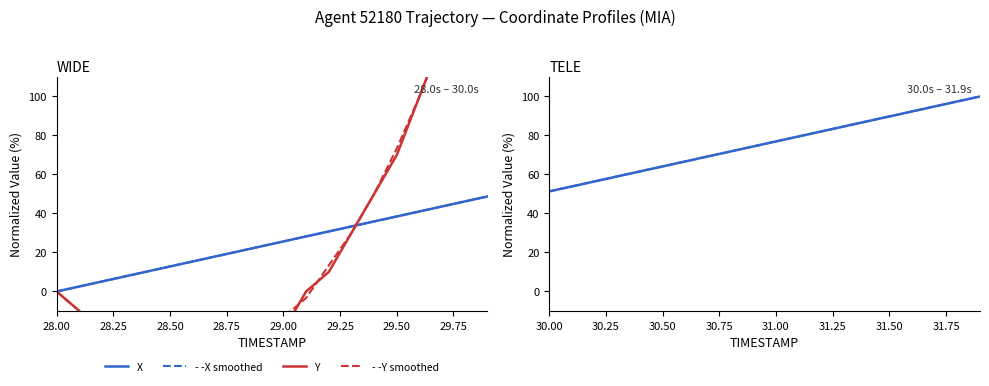

How many data points does each series have?

20